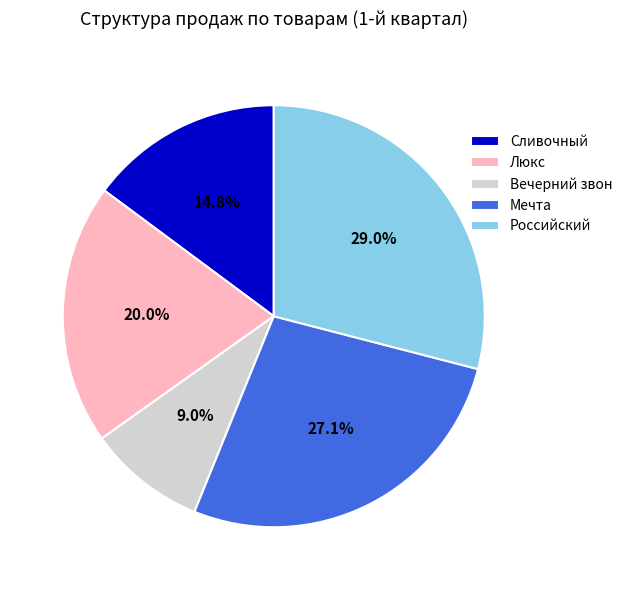

Between Российский and Сливочный, which is larger?

Российский